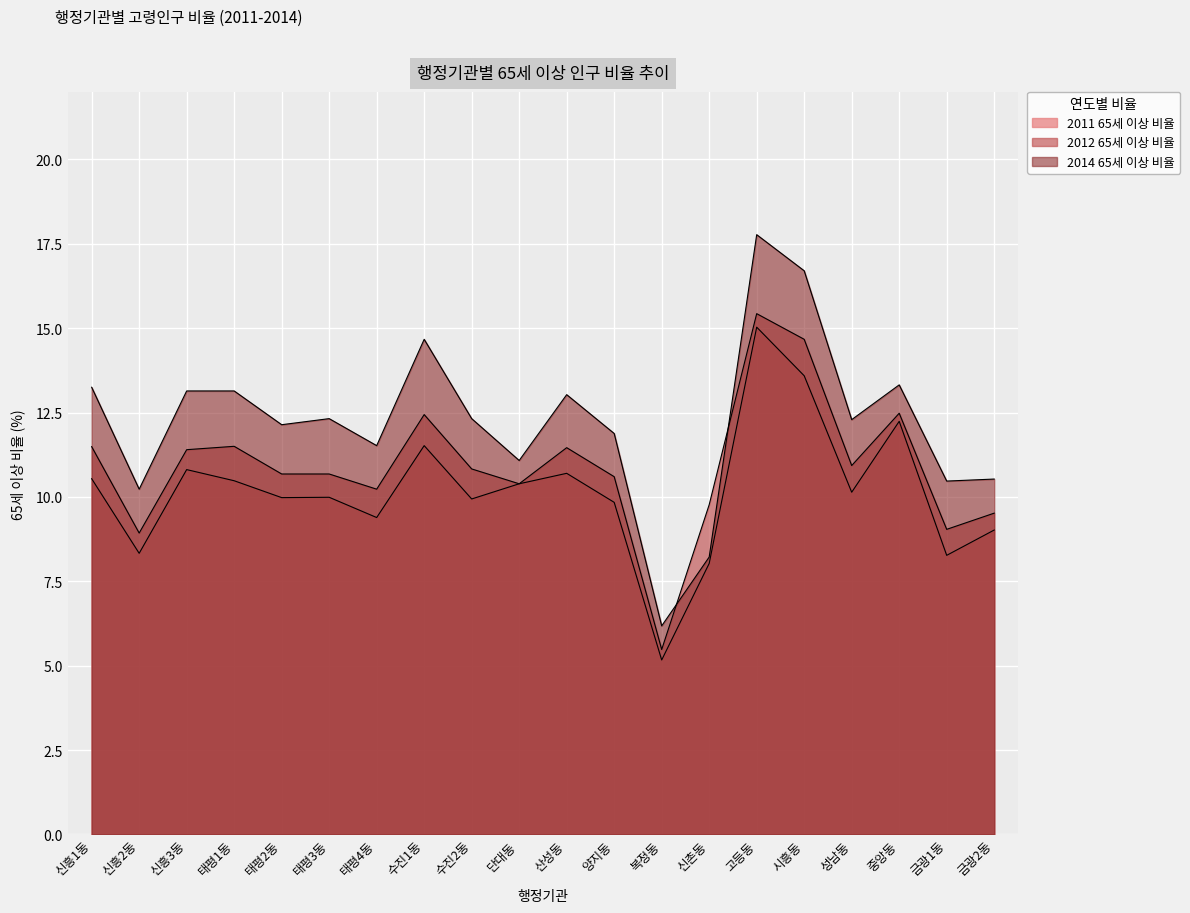

Which series has the largest range (max minus min)?

2014_65rate